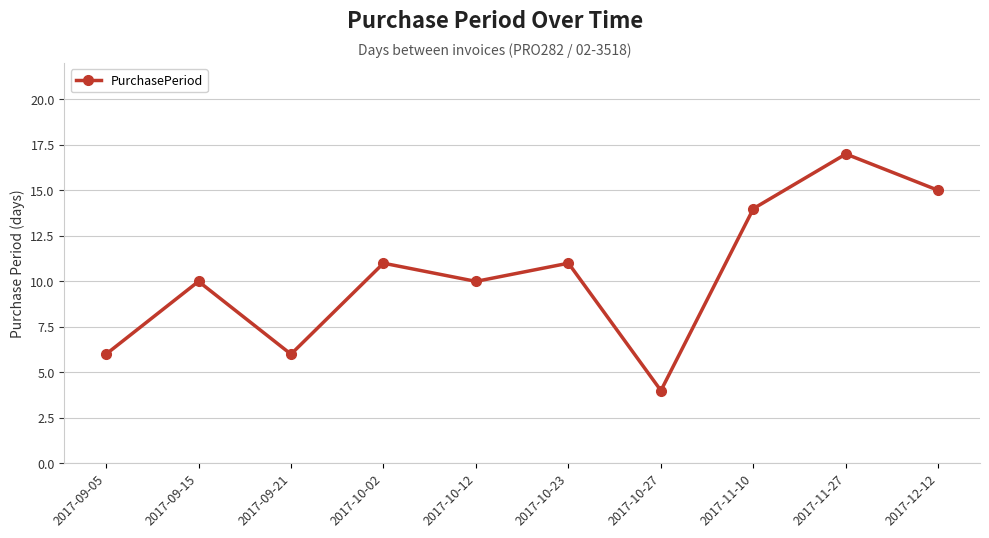

Is this an area chart (filled region under the line)?

No